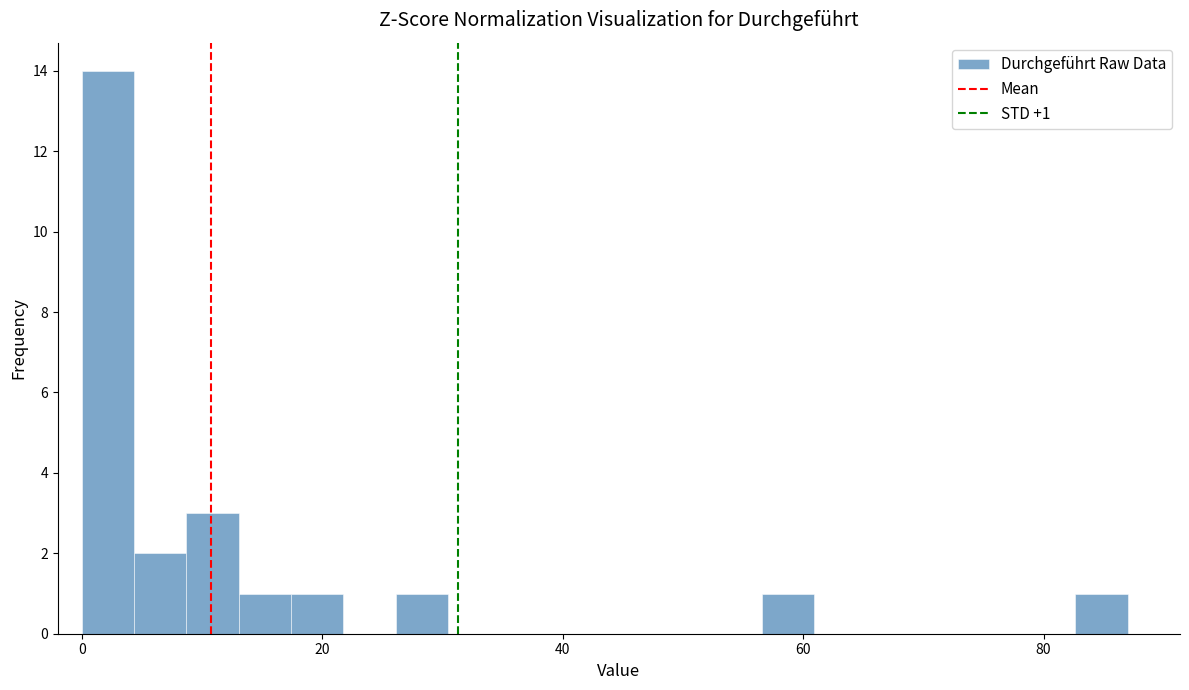

Read against the x-axis, roughly where is the centre of the tallest bar?

2